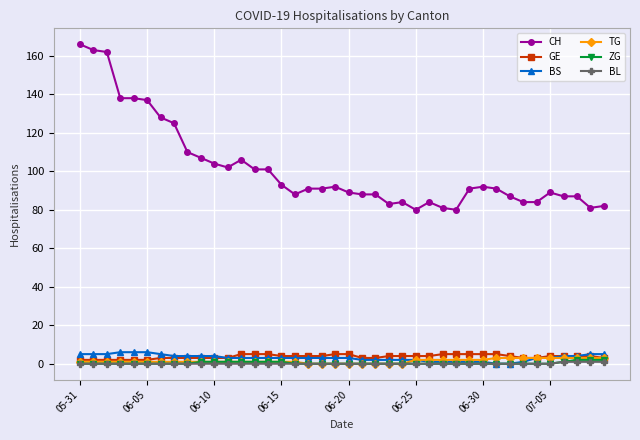

What is the value of the CH point at the 18th from the left?

91